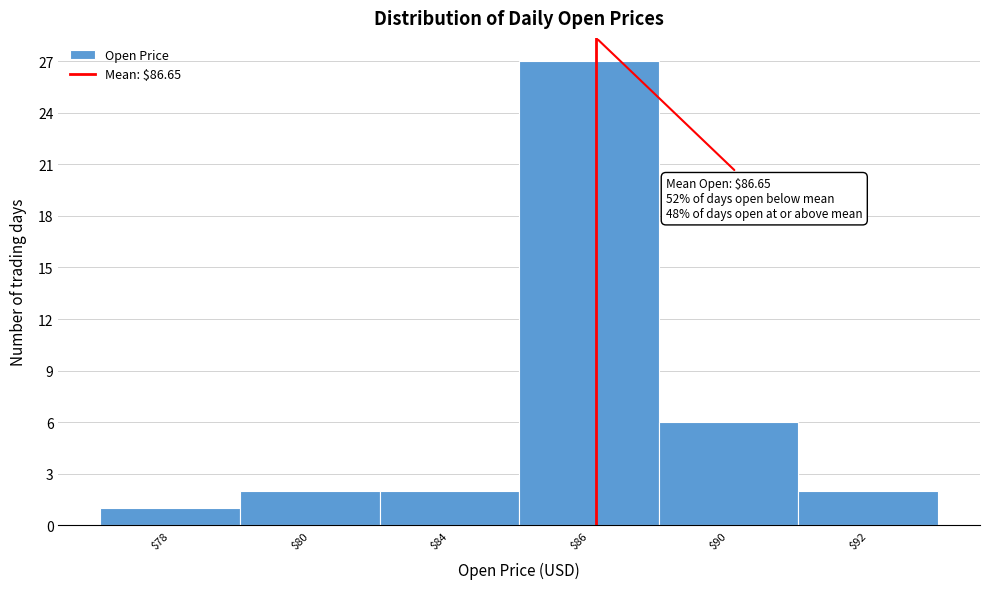

Reading right to left, what are all the values shown in this chart?

2	6	27	2	2	1